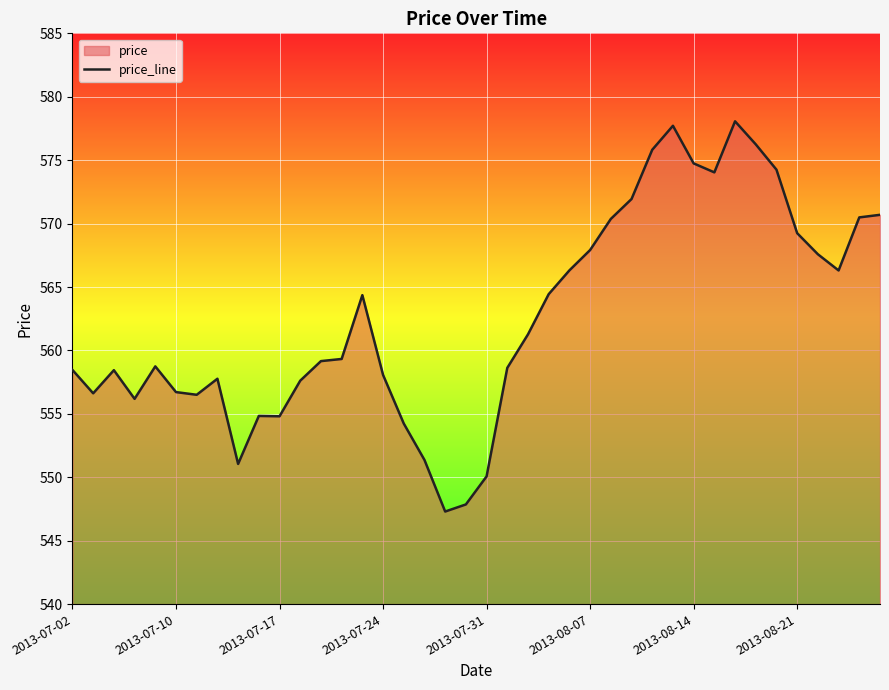

True or false: the data shows 550.1 at 2013-07-31.

True